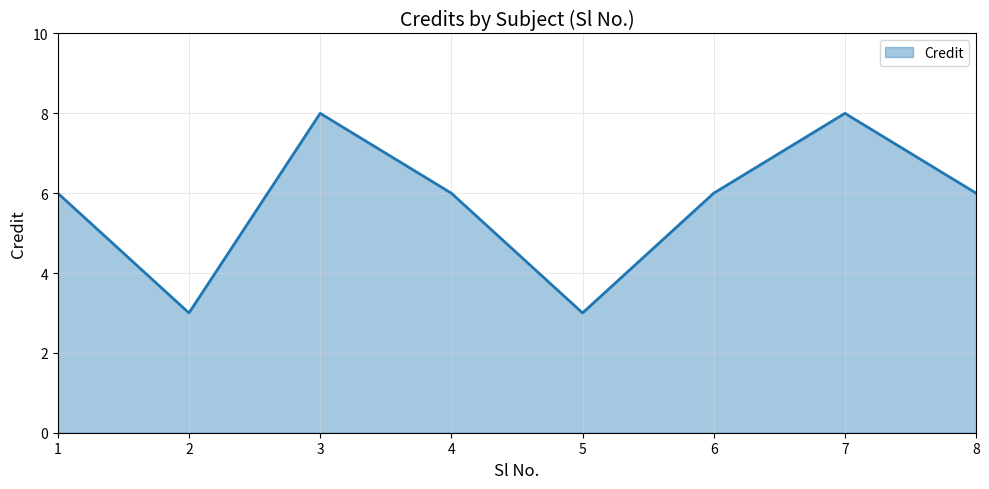

The value at 5 is 5. True or false?

False